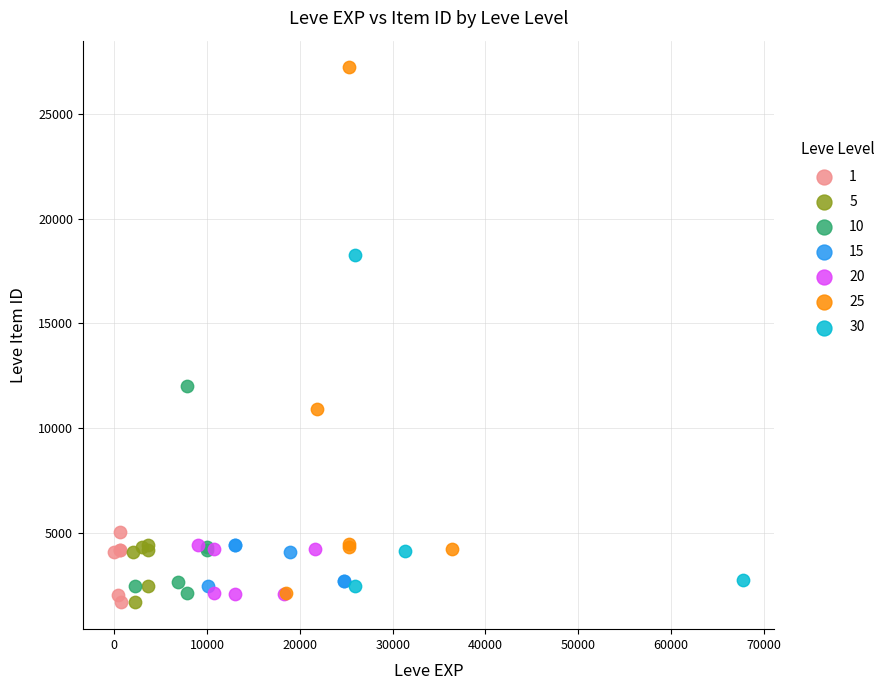

Which series contains the highest Y value?

25